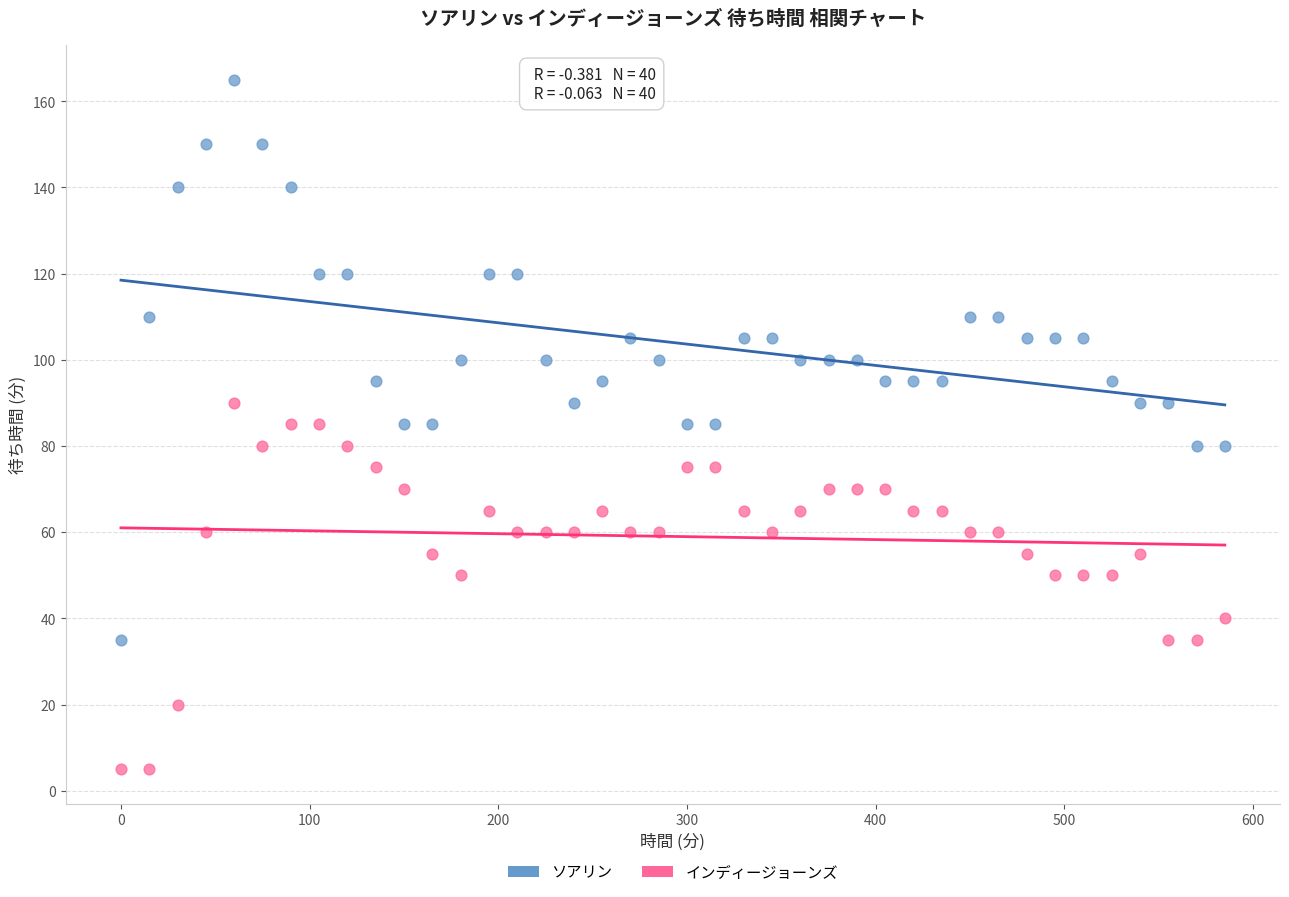

Which series has the largest Y range (max minus min)?

ソアリン